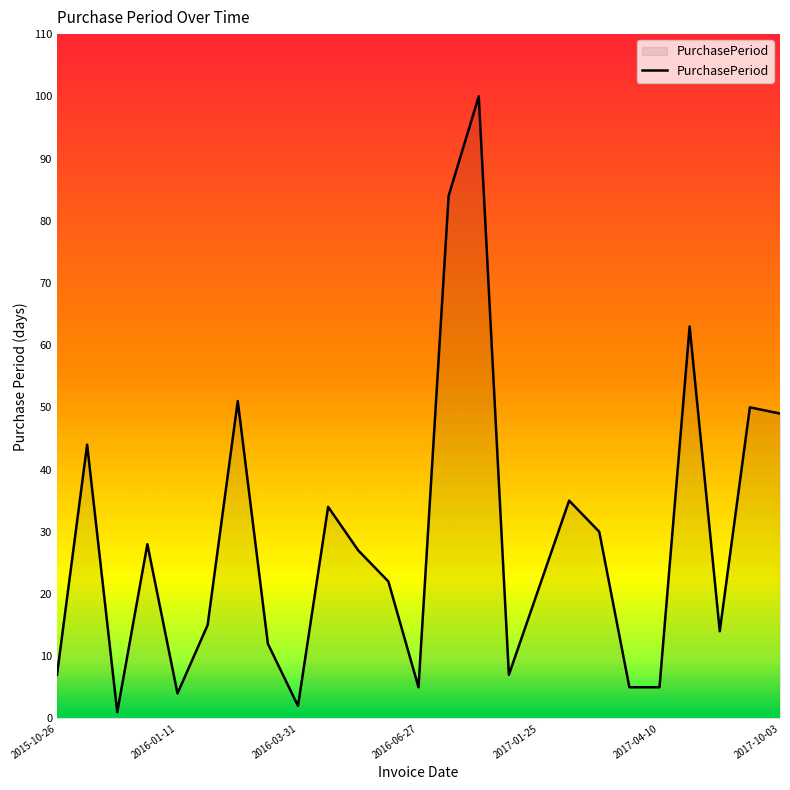

Reading left to right, what are all the values shown in this chart?

7	44	1	28	4	15	51	12	2	34	27	22	5	84	100	7	21	35	30	5	5	63	14	50	49